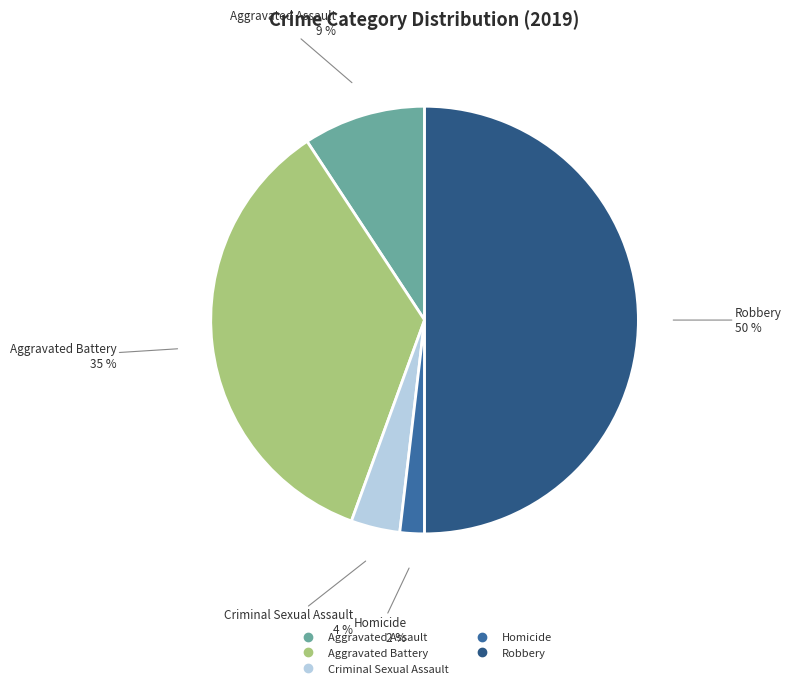

Does Homicide represent more than half of the total?

No